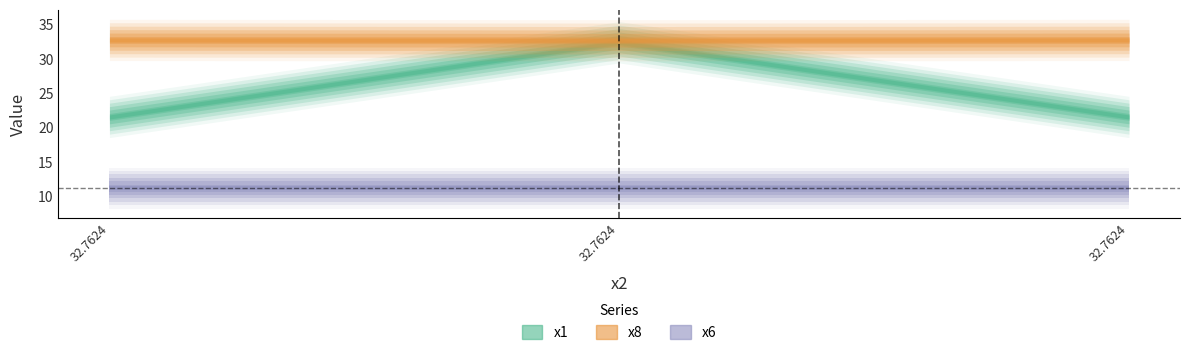

Which category has the highest value in the x1 series?

32.76242463